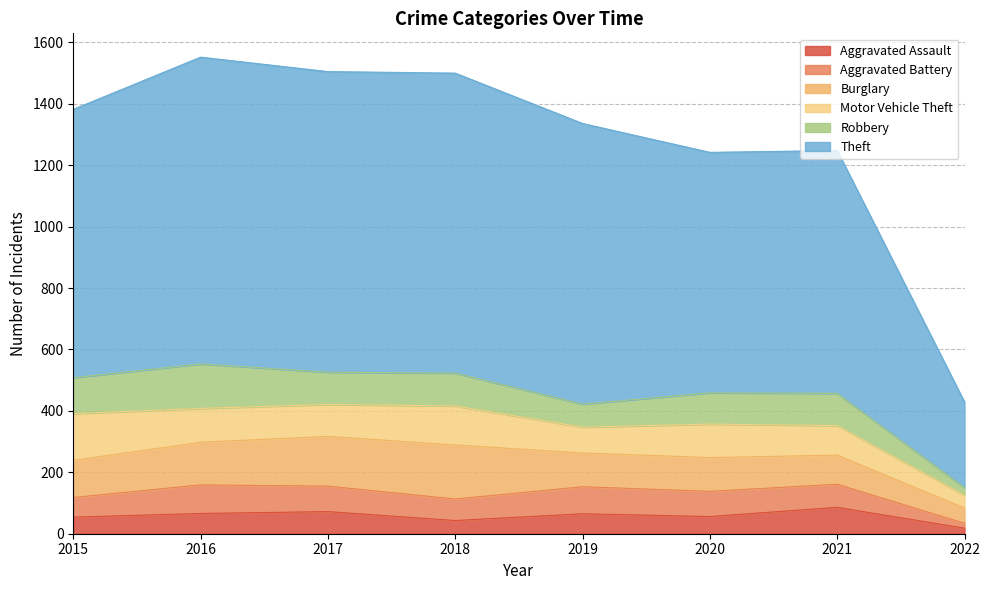

List the series in order of their peak value, lowest first.

Aggravated Assault, Aggravated Battery, Robbery, Motor Vehicle Theft, Burglary, Theft